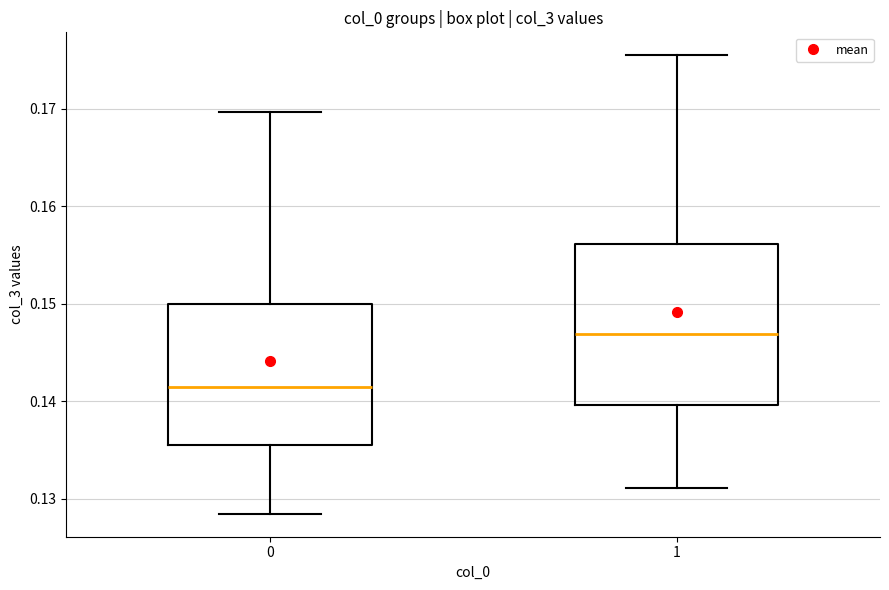

Reading left to right, transcribe this box plot: for each box, give where its median line is, the range the box spans, and where its two whiskers end, as read against the y-axis. The values are not printed on the chart, so give them approximately, as read against the axis.

0: median 0.141, box 0.136 to 0.150, whiskers 0.128 to 0.170
1: median 0.147, box 0.140 to 0.156, whiskers 0.131 to 0.175